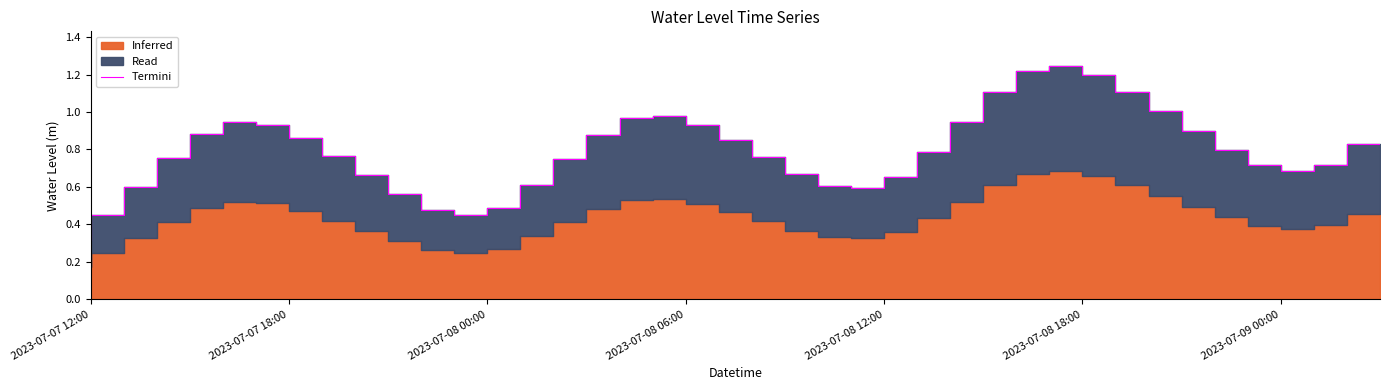

What is the maximum value shown in the chart?

1.2